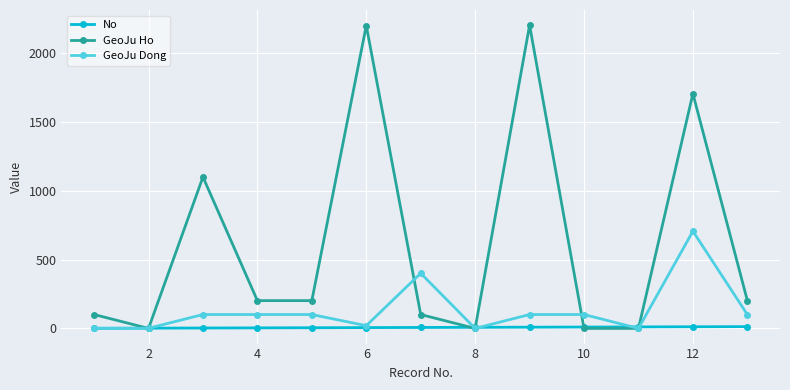

Does the chart have visible grid lines?

Yes